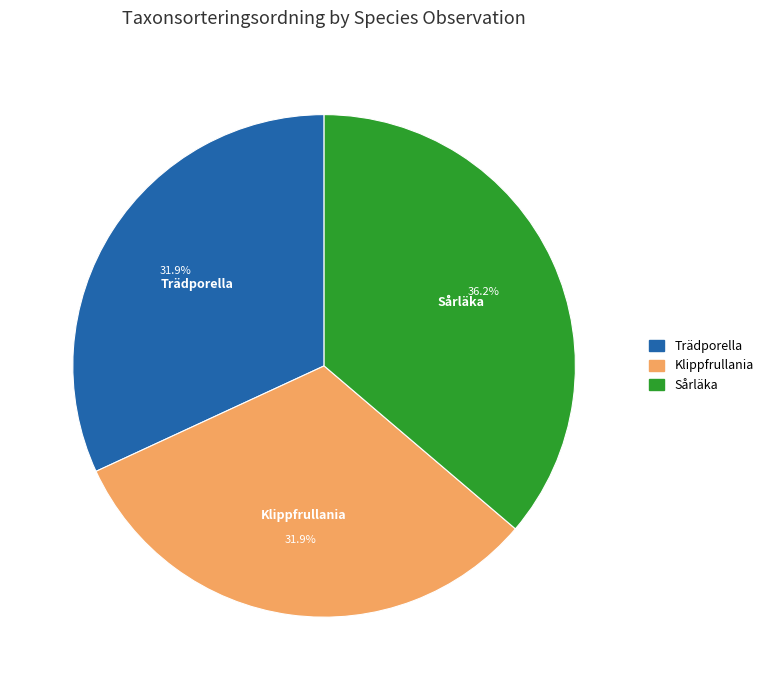

Is there any slice that represents more than half of the pie?

No